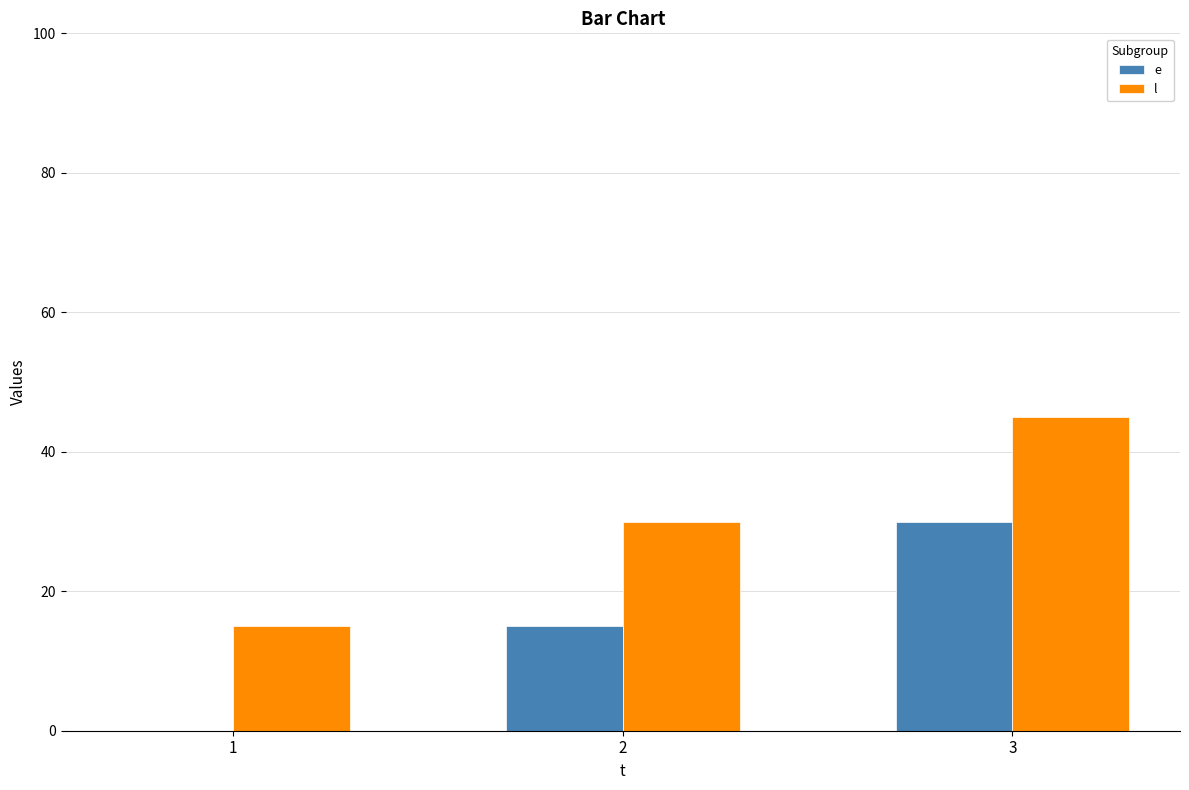

How many groups of bars are there?

3